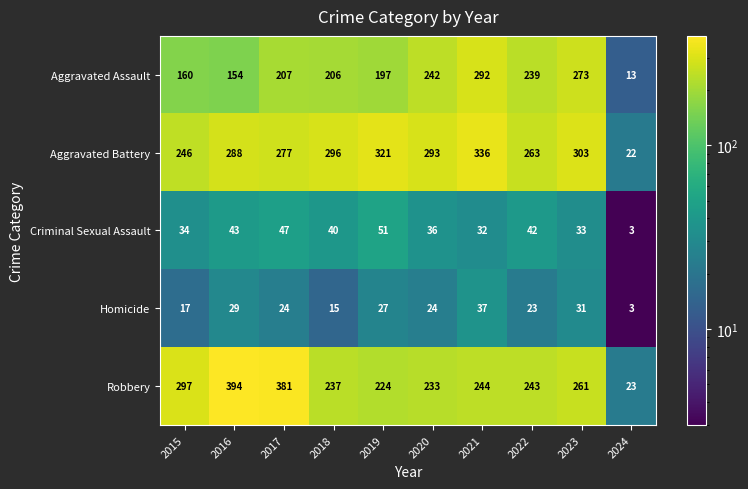

Between 2021 and 2023, which series saw the biggest shift?

Aggravated Battery